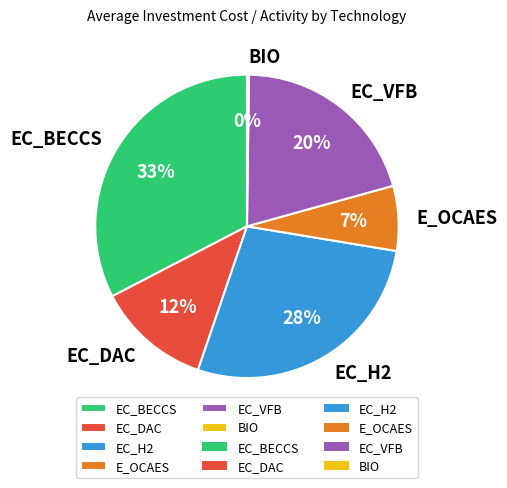

Which slice is the largest?

EC_BECCS